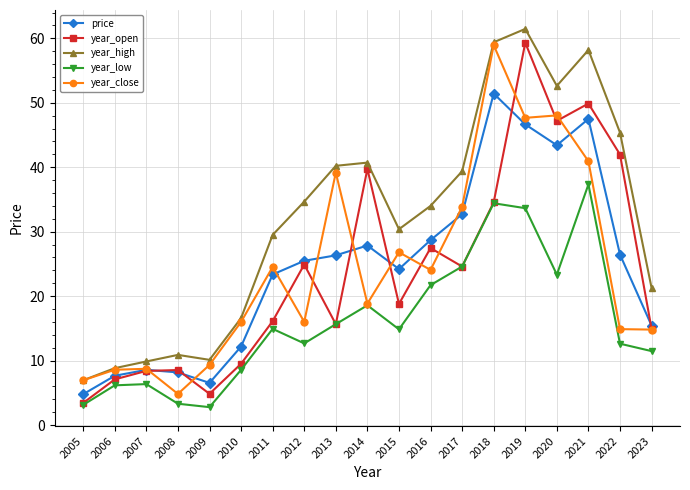

What is the minimum value shown in the chart?

2.8